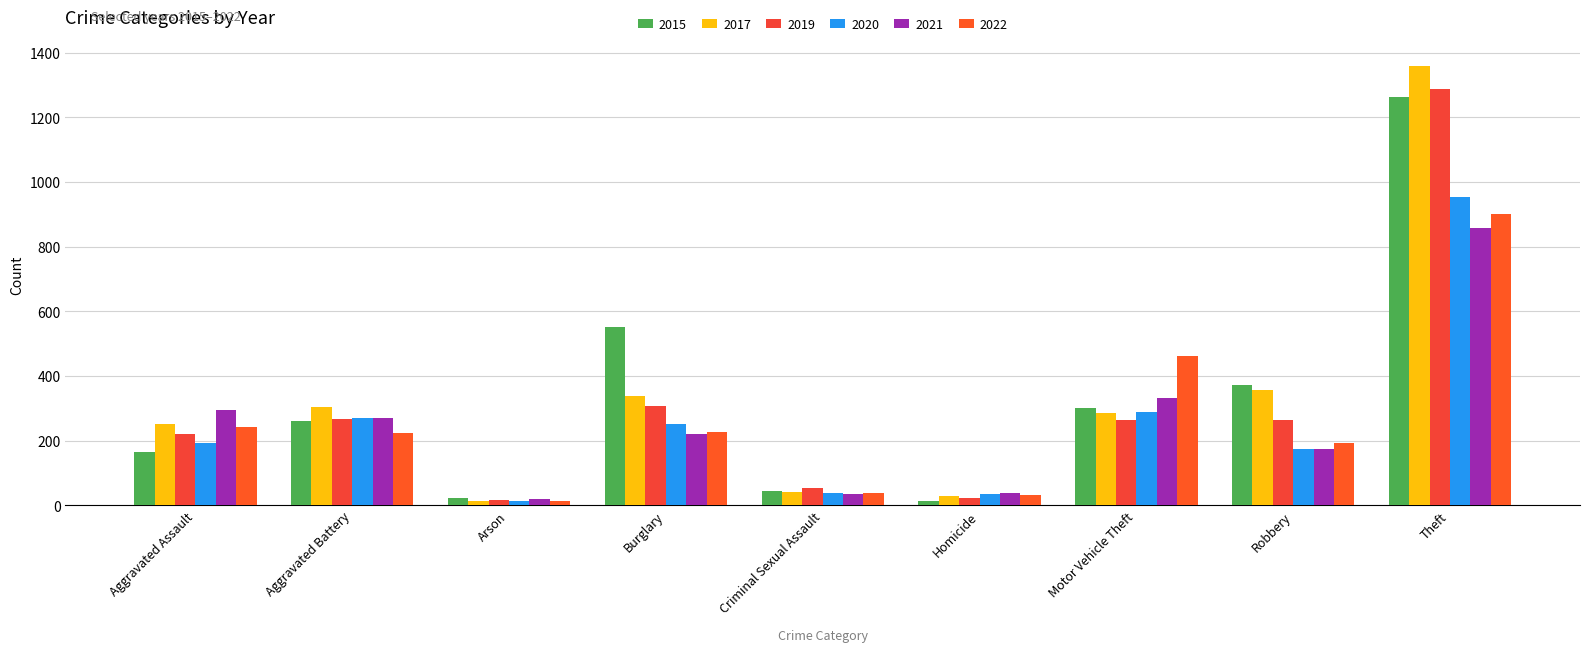

What is the sum of the 2017 values at Theft and Arson?

1371